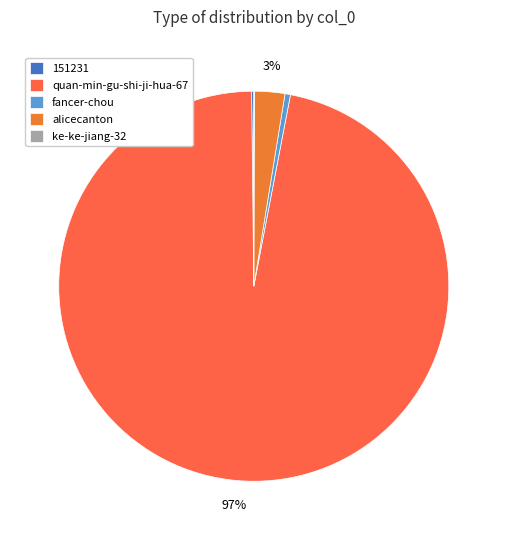

Rank the categories by value from lowest to highest.

ke-ke-jiang-32, 151231, fancer-chou, alicecanton, quan-min-gu-shi-ji-hua-67